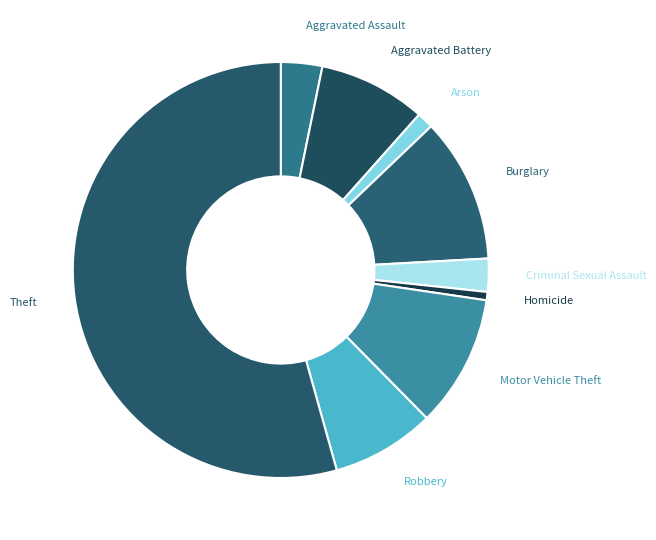

What is the majority slice?

Theft